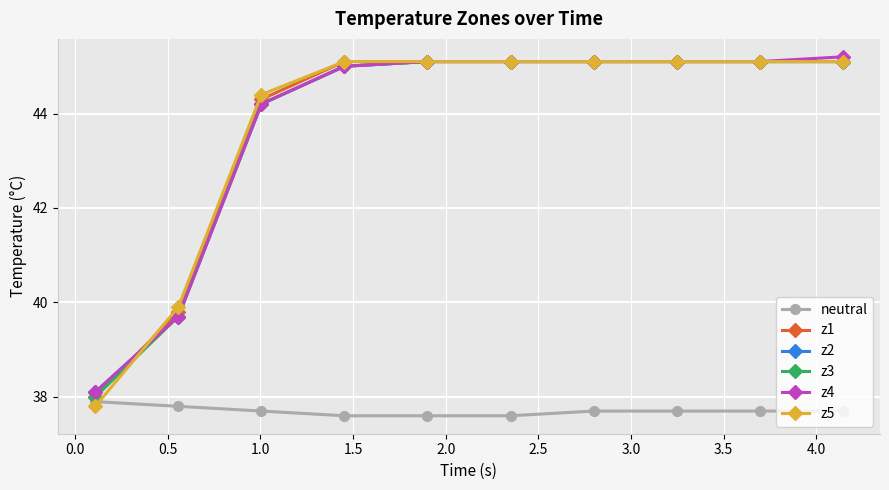

What is the maximum value for z5?

45.1